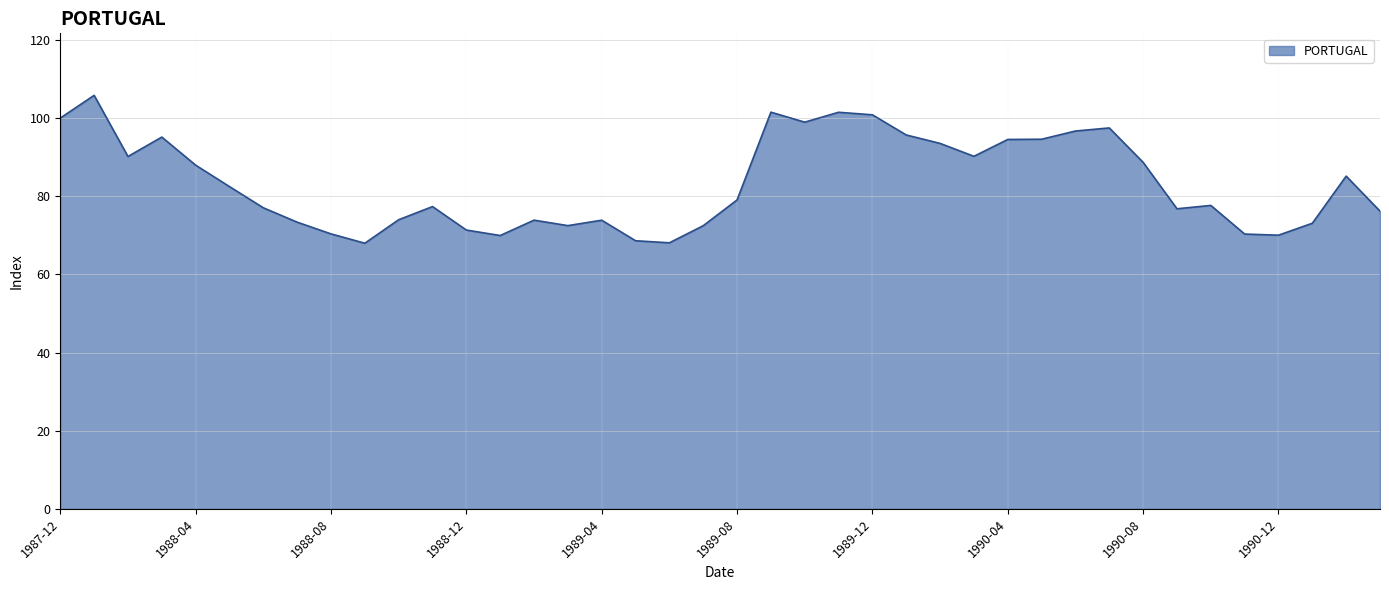

What is the greatest value displayed?

105.8